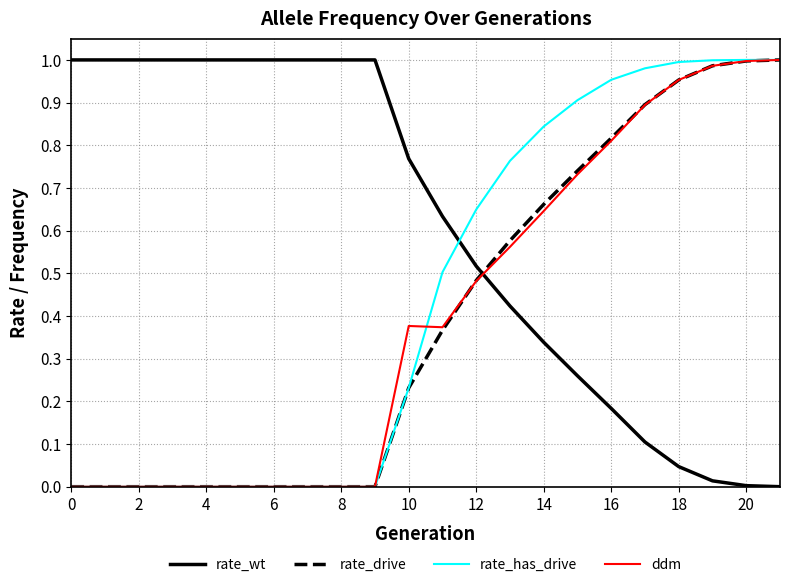

Which series has the largest total across all categories?

rate_wt